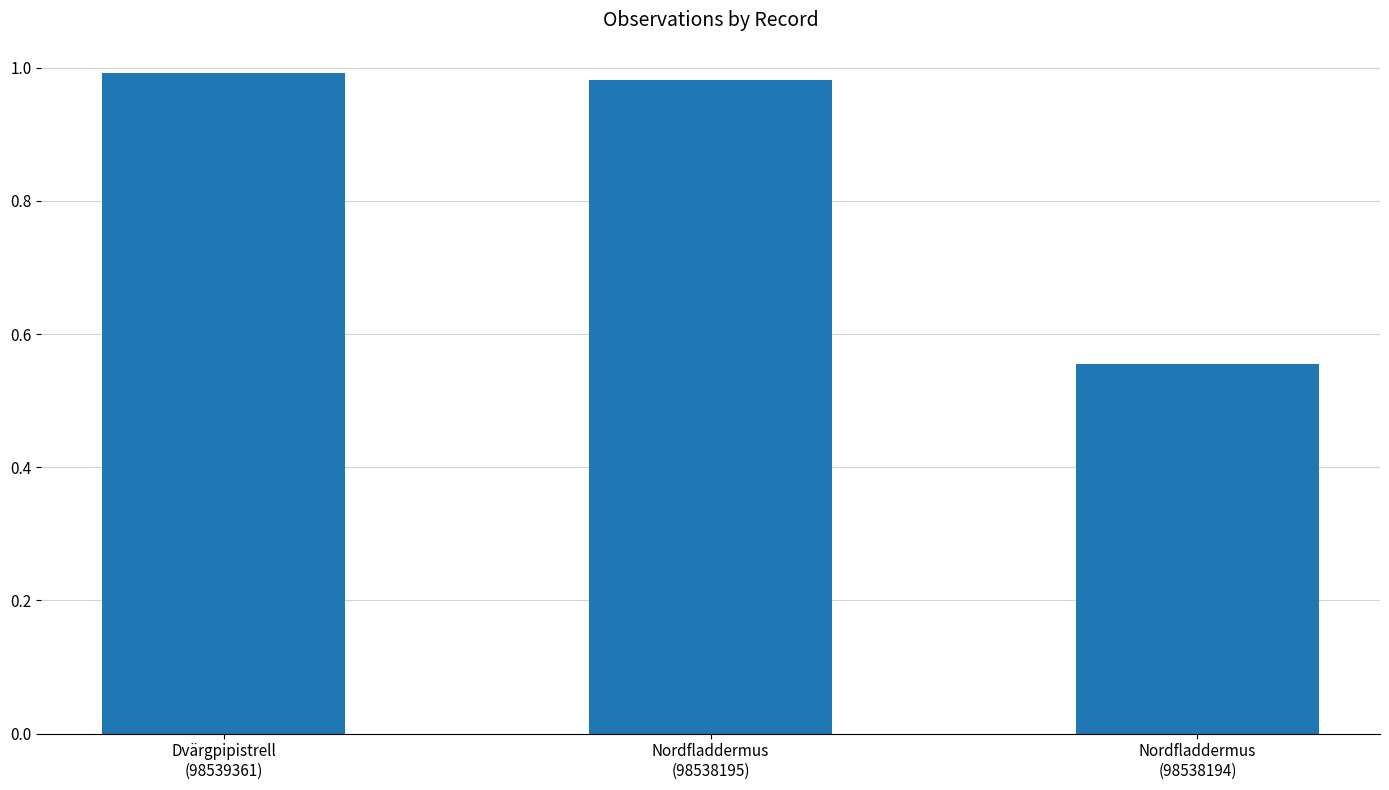

Which label corresponds to the smallest value in the chart?

Nordfladdermus
(98538194)